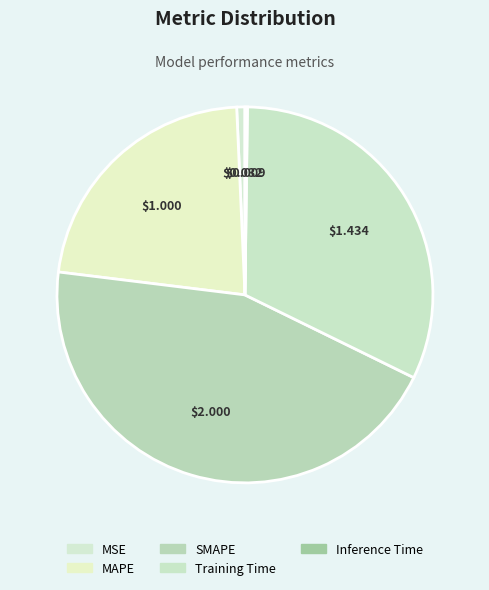

Count the number of slices in the pie.

5